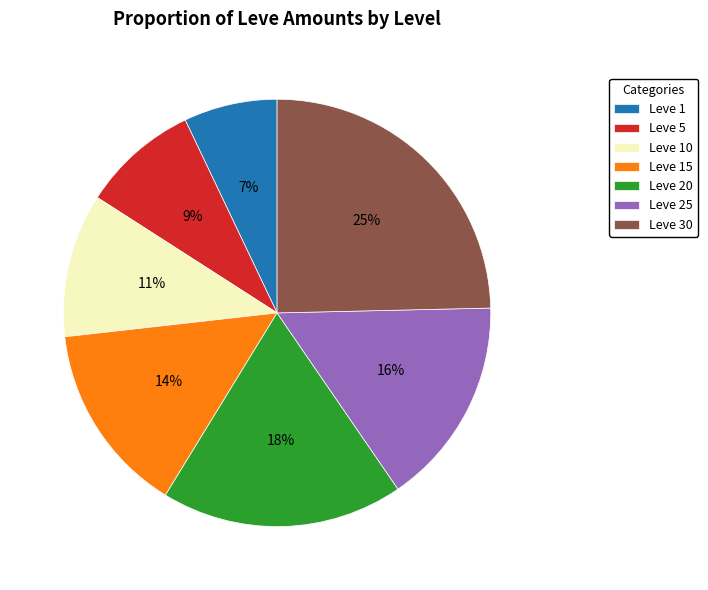

Which slice is the smallest?

Leve 1